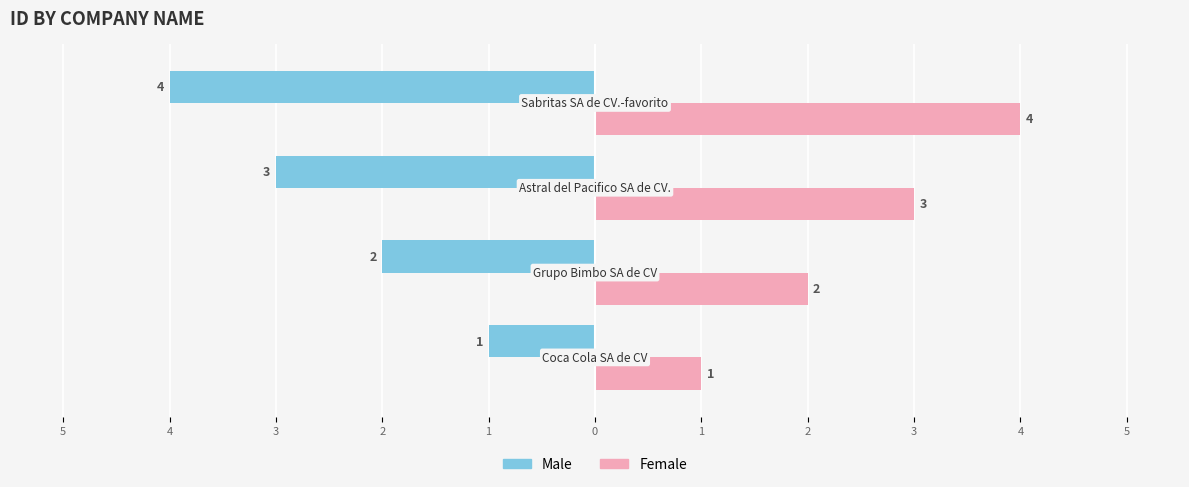

What are all the series names shown in the legend?

Male, Female